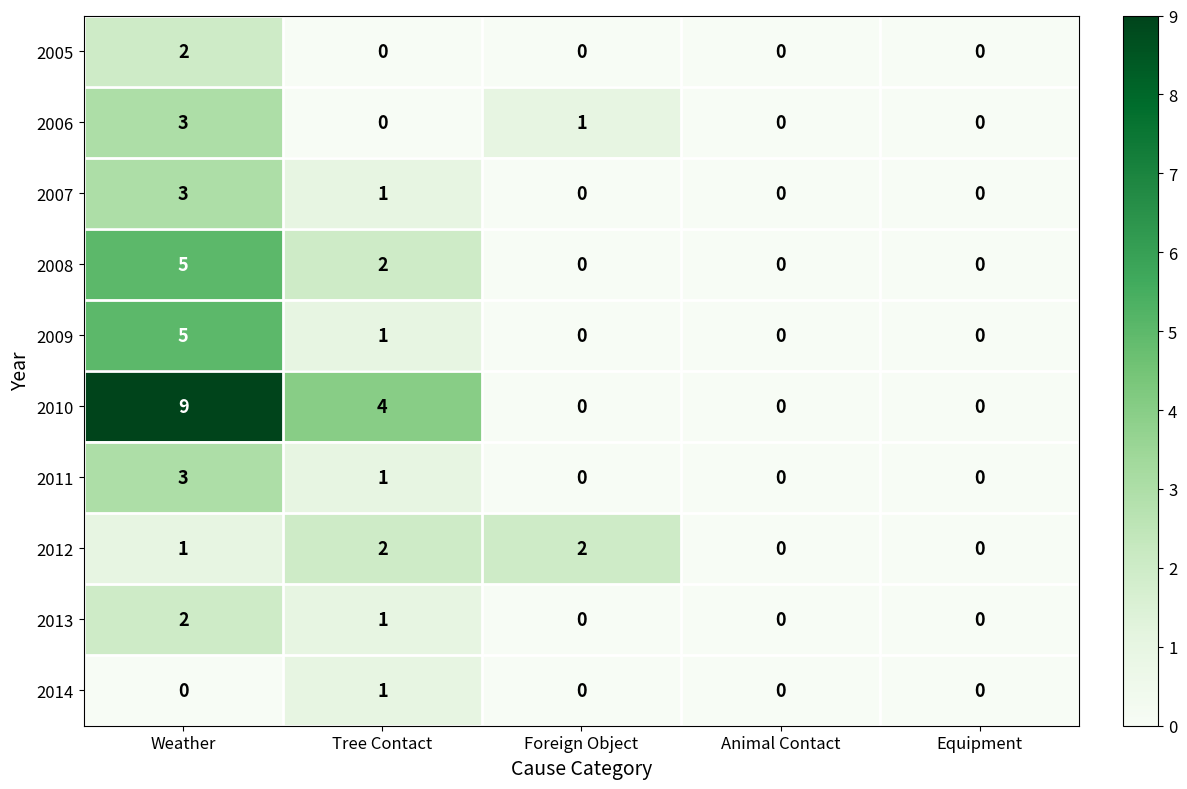

How many 2009 values are between 0 and 1?

4